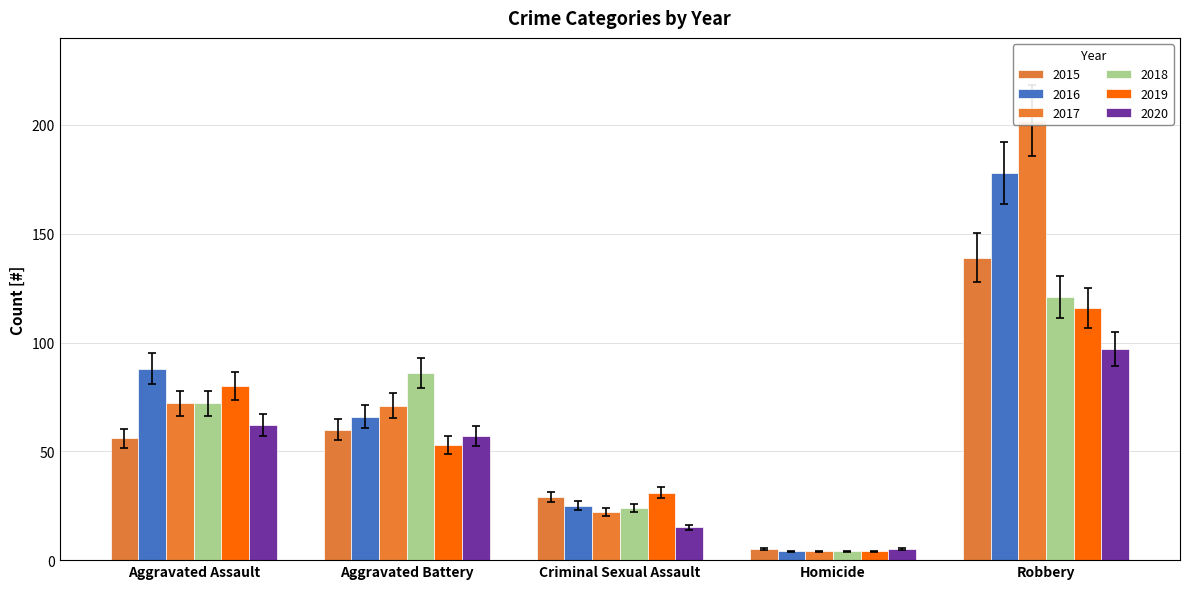

What is the sum of all 2015 values?

265.9